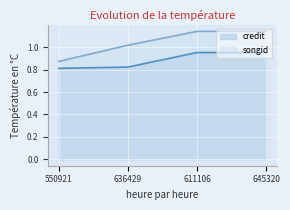

What is the average value of the credit series?

0.9